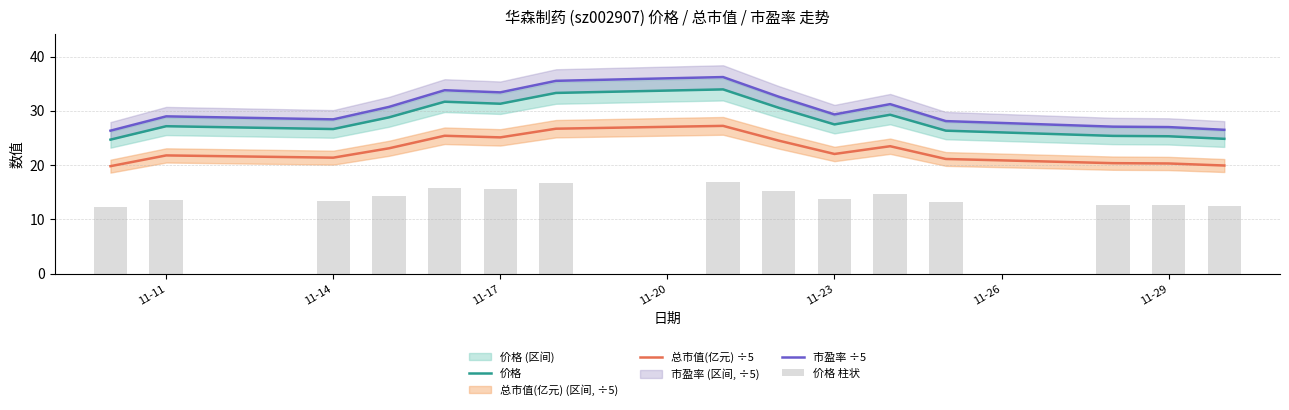

Is it true that 市盈率 ÷5 equals 12.9 at 11-29?

False